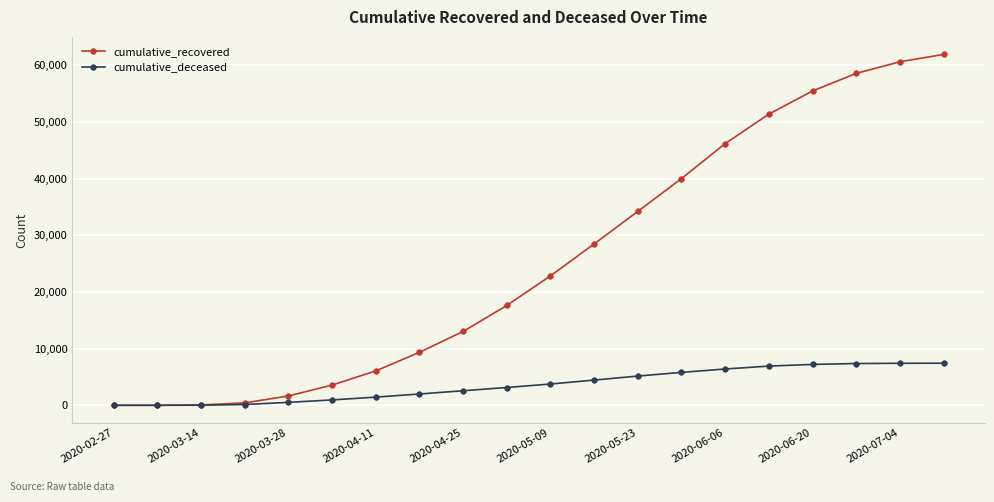

What is the greatest value displayed?

61906